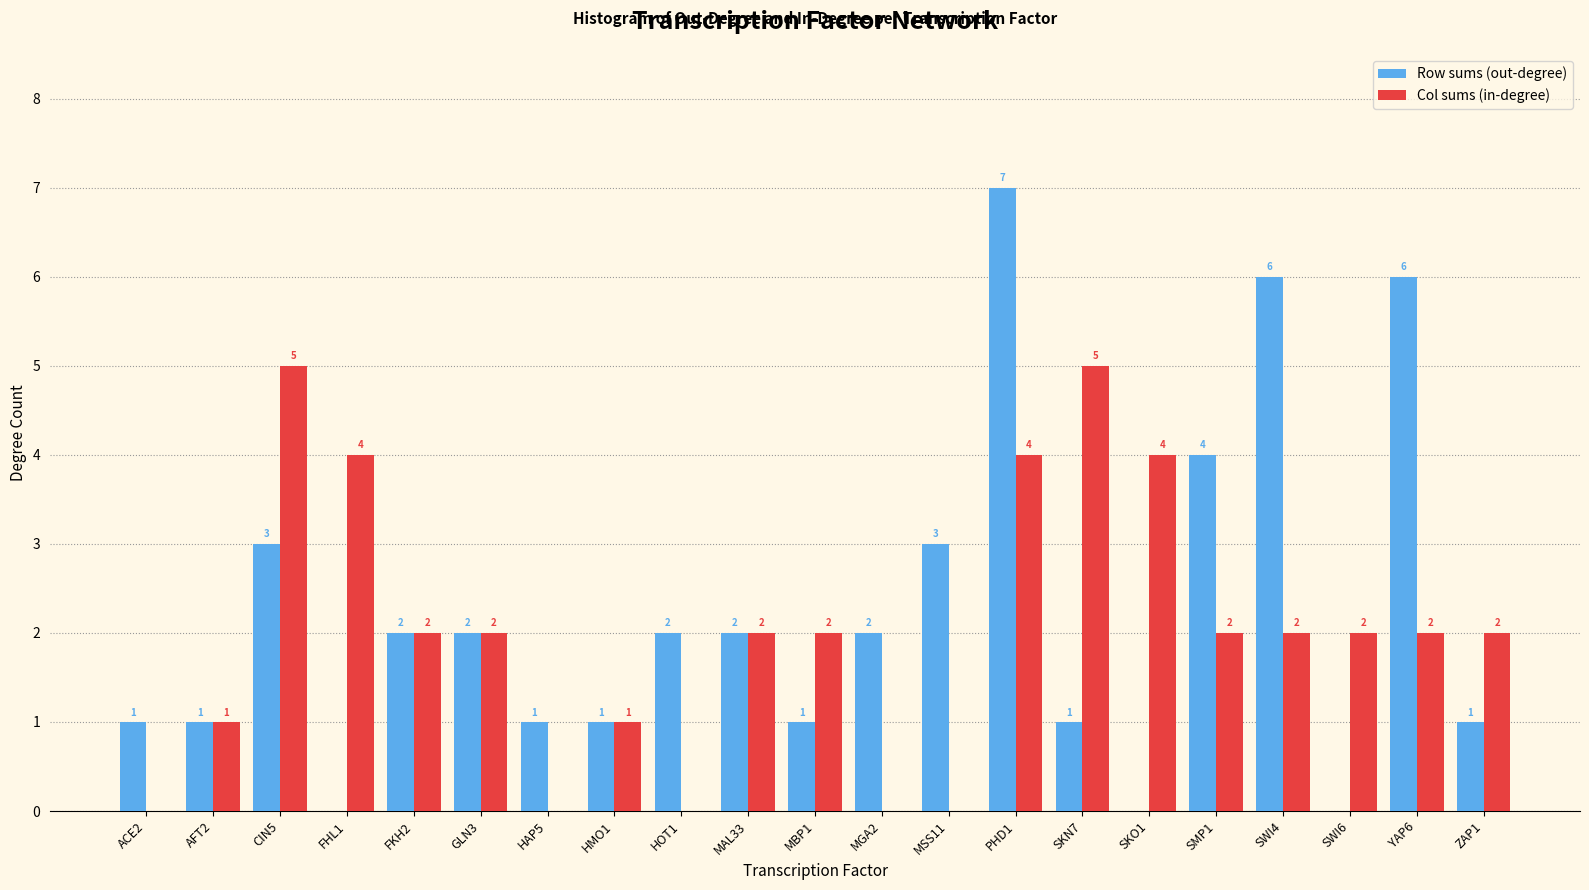

Reading left to right, transcribe all the data shown in this chart.

Row sums (out-degree): ACE2=1	AFT2=1	CIN5=3	FHL1=0	FKH2=2	GLN3=2	HAP5=1	HMO1=1	HOT1=2	MAL33=2	MBP1=1	MGA2=2	MSS11=3	PHD1=7	SKN7=1	SKO1=0	SMP1=4	SWI4=6	SWI6=0	YAP6=6	ZAP1=1
Col sums (in-degree): ACE2=0	AFT2=1	CIN5=5	FHL1=4	FKH2=2	GLN3=2	HAP5=0	HMO1=1	HOT1=0	MAL33=2	MBP1=2	MGA2=0	MSS11=0	PHD1=4	SKN7=5	SKO1=4	SMP1=2	SWI4=2	SWI6=2	YAP6=2	ZAP1=2